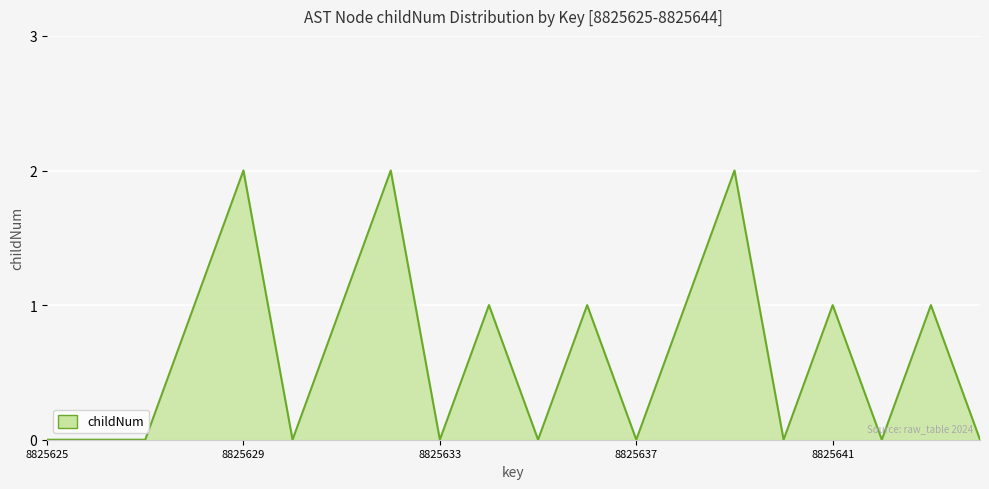

Reading left to right, list all the values displayed in this chart.

0	0	0	1	2	0	1	2	0	1	0	1	0	1	2	0	1	0	1	0